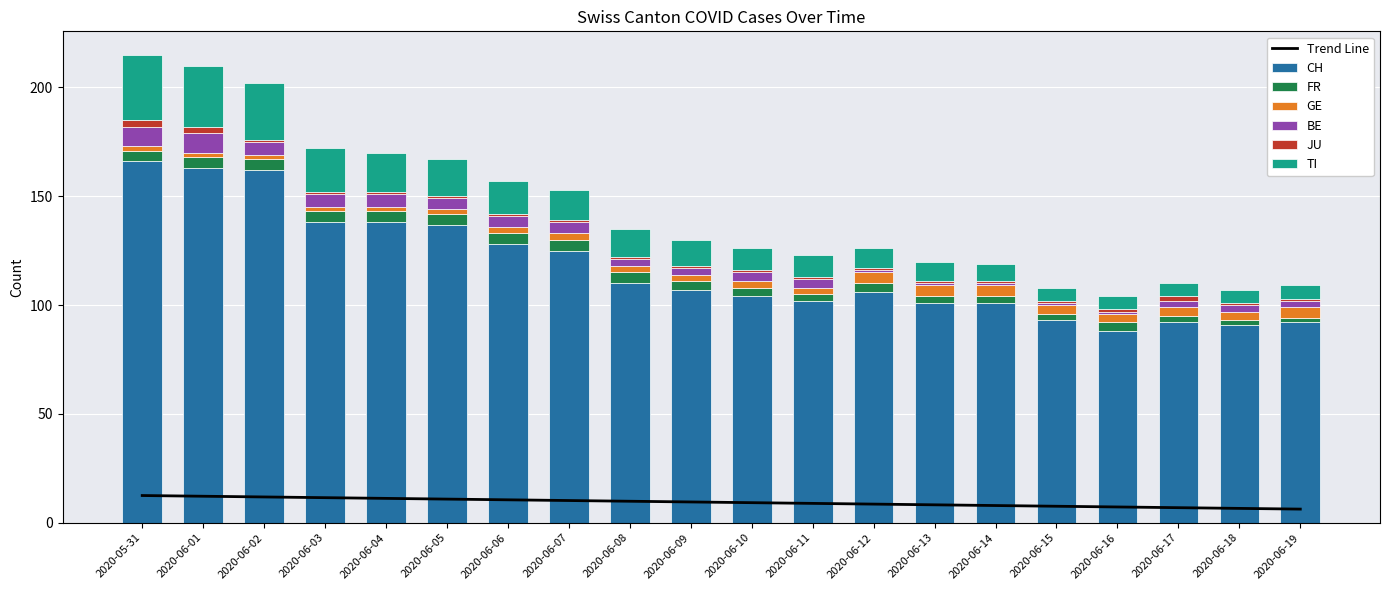

What is the difference between the highest and lowest values at 2020-06-08?

109